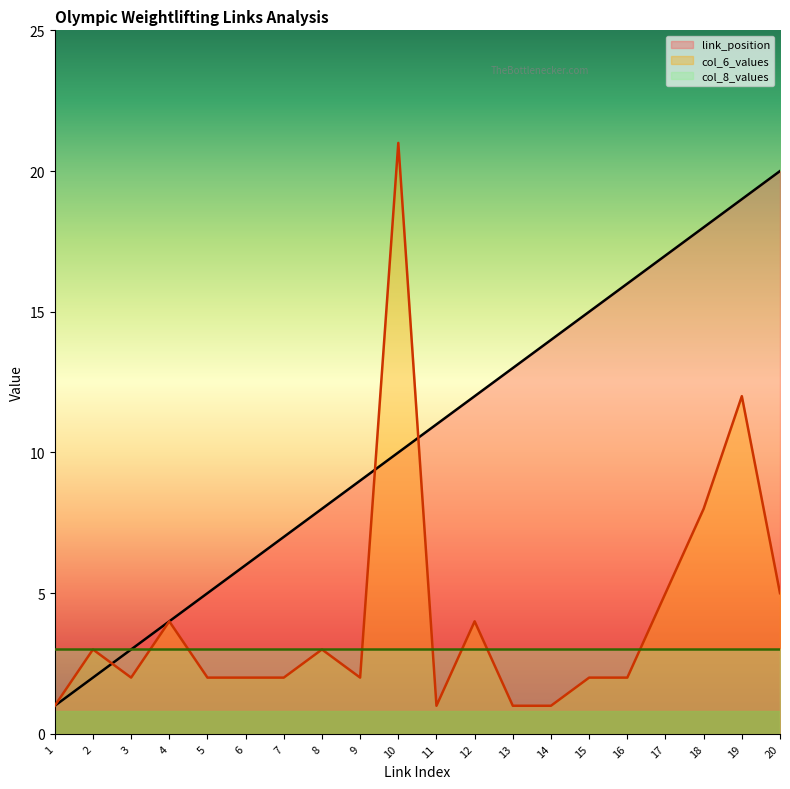

Between 12 and 4, which is larger?

12